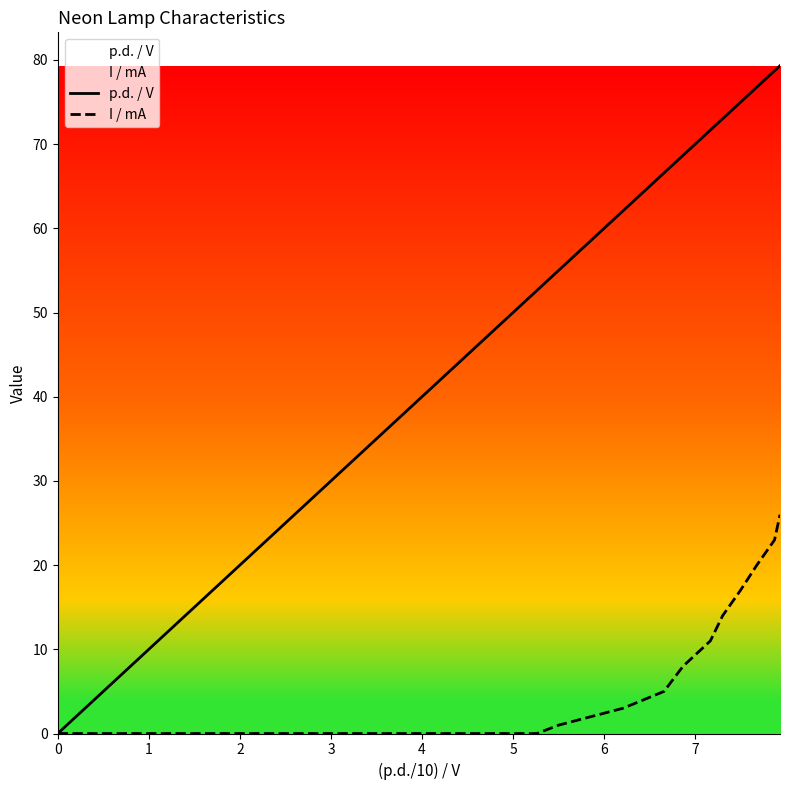

Which series has the largest total across all categories?

p.d. / V